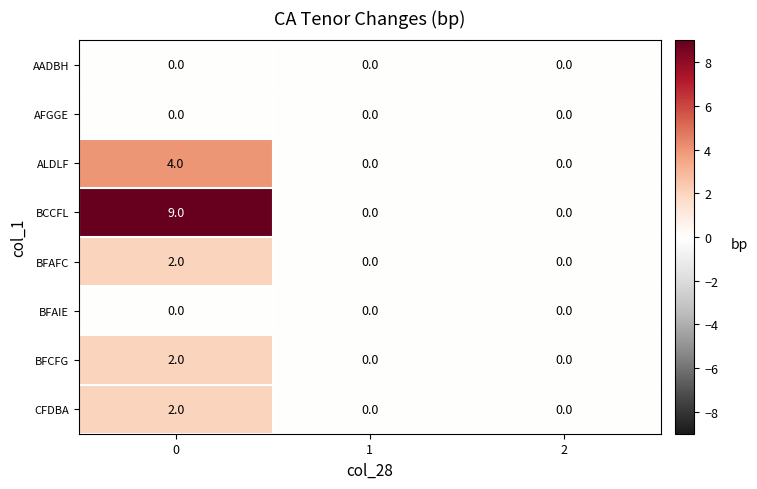

Which series has the largest total across all categories?

BCCFL